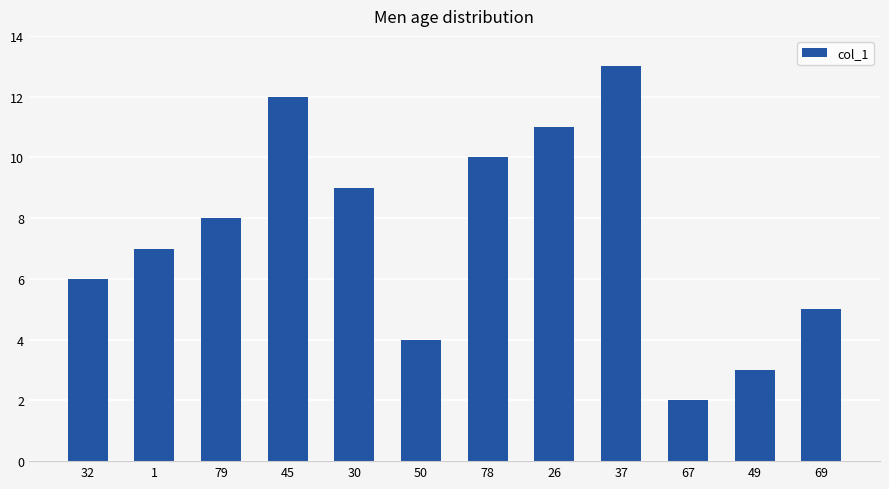

Which label corresponds to the smallest value in the chart?

67